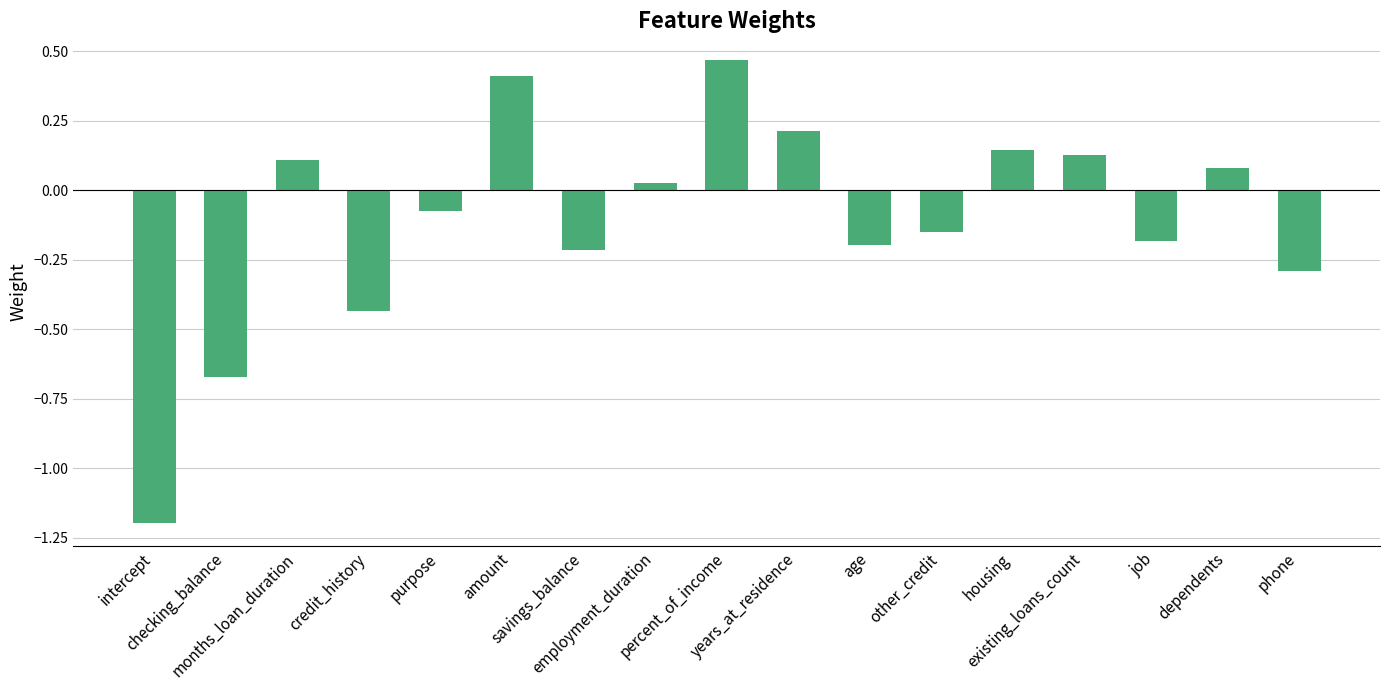

What is the minimum value shown in the chart?

-1.2